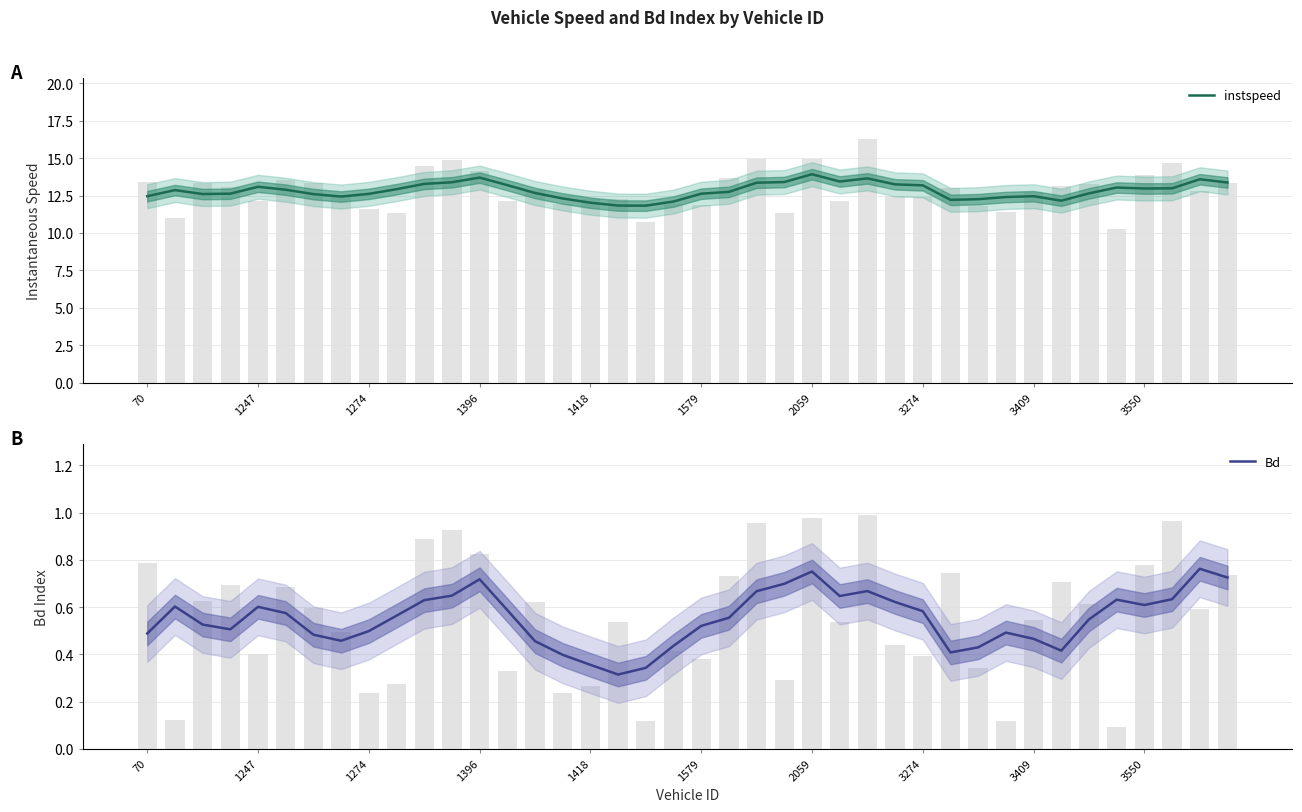

Is it true that Bd equals 0.3 at 23?

False